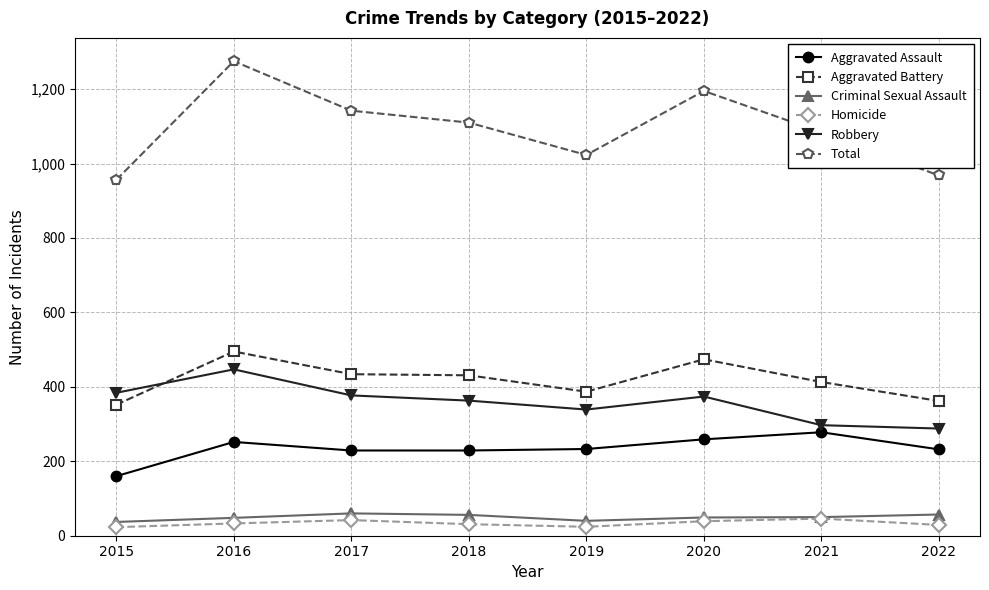

True or false: Aggravated Assault and Aggravated Battery cross at least once.

False